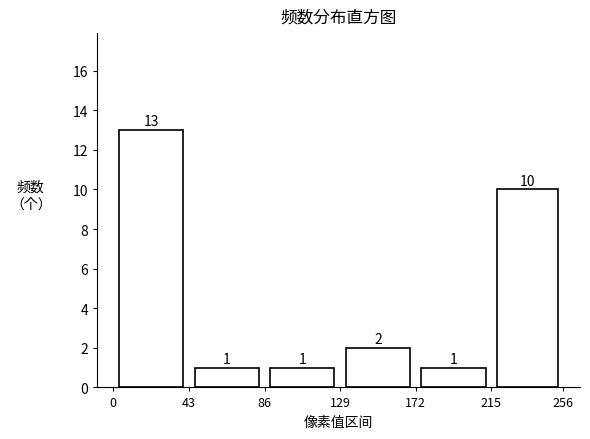

What is the height of the bar covering 86 to 129 on the x-axis?

1